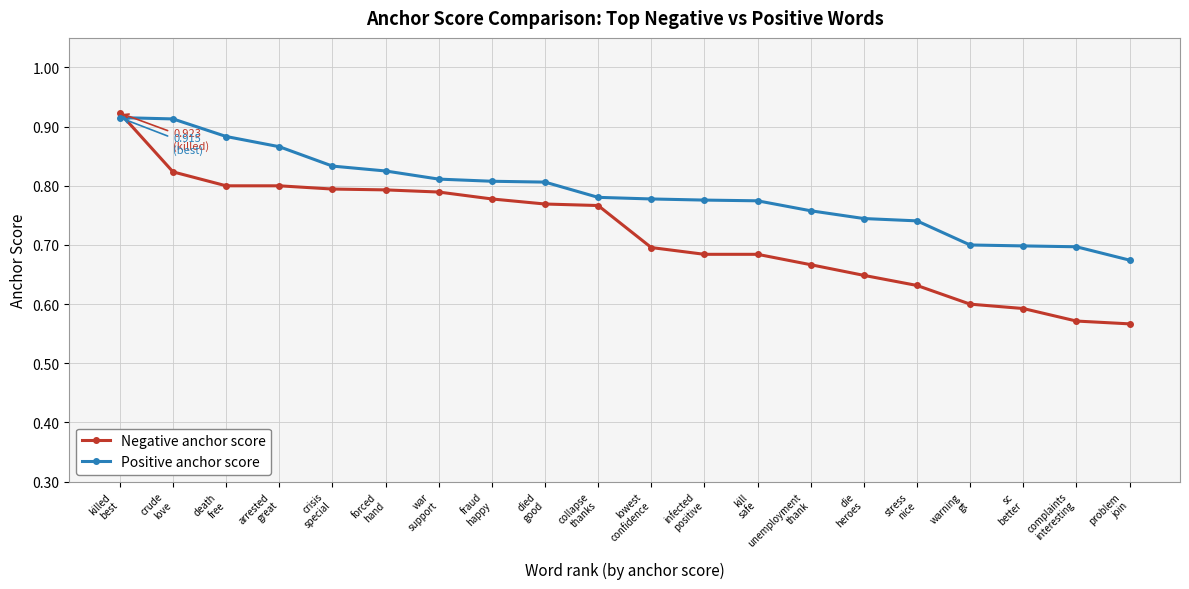

Which series has the largest range (max minus min)?

Negative anchor score